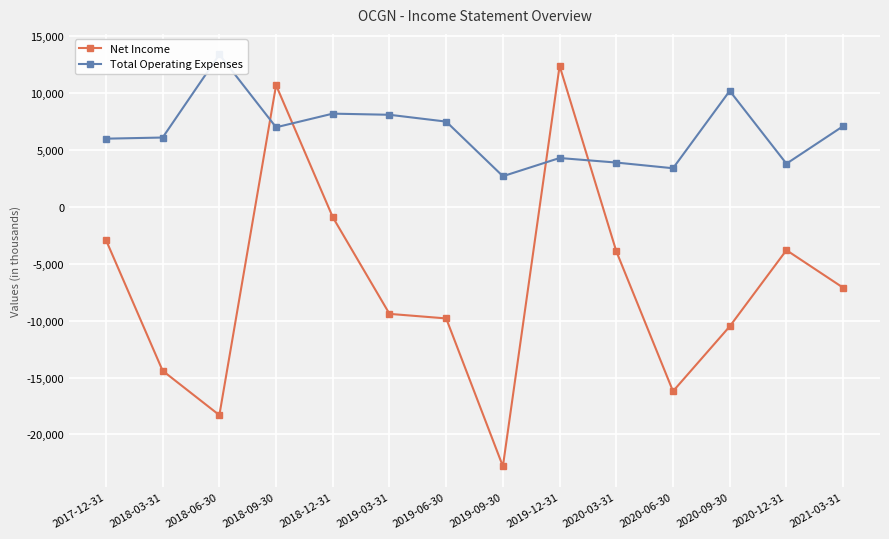

What is the label of the 9th point from the left?

2019-12-31